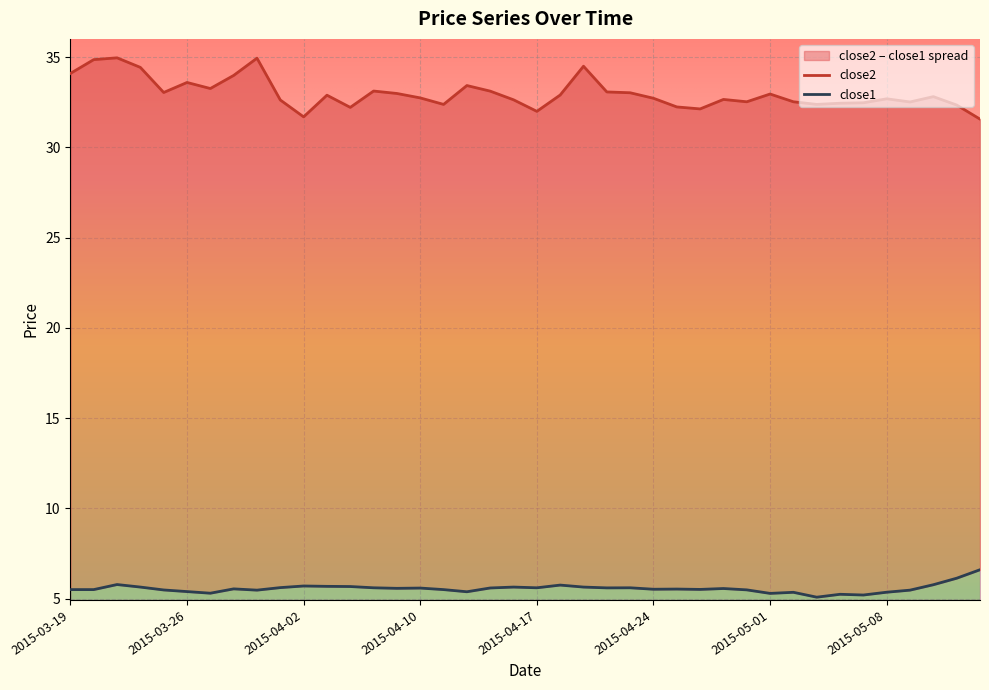

Count the number of categories in the chart.

40